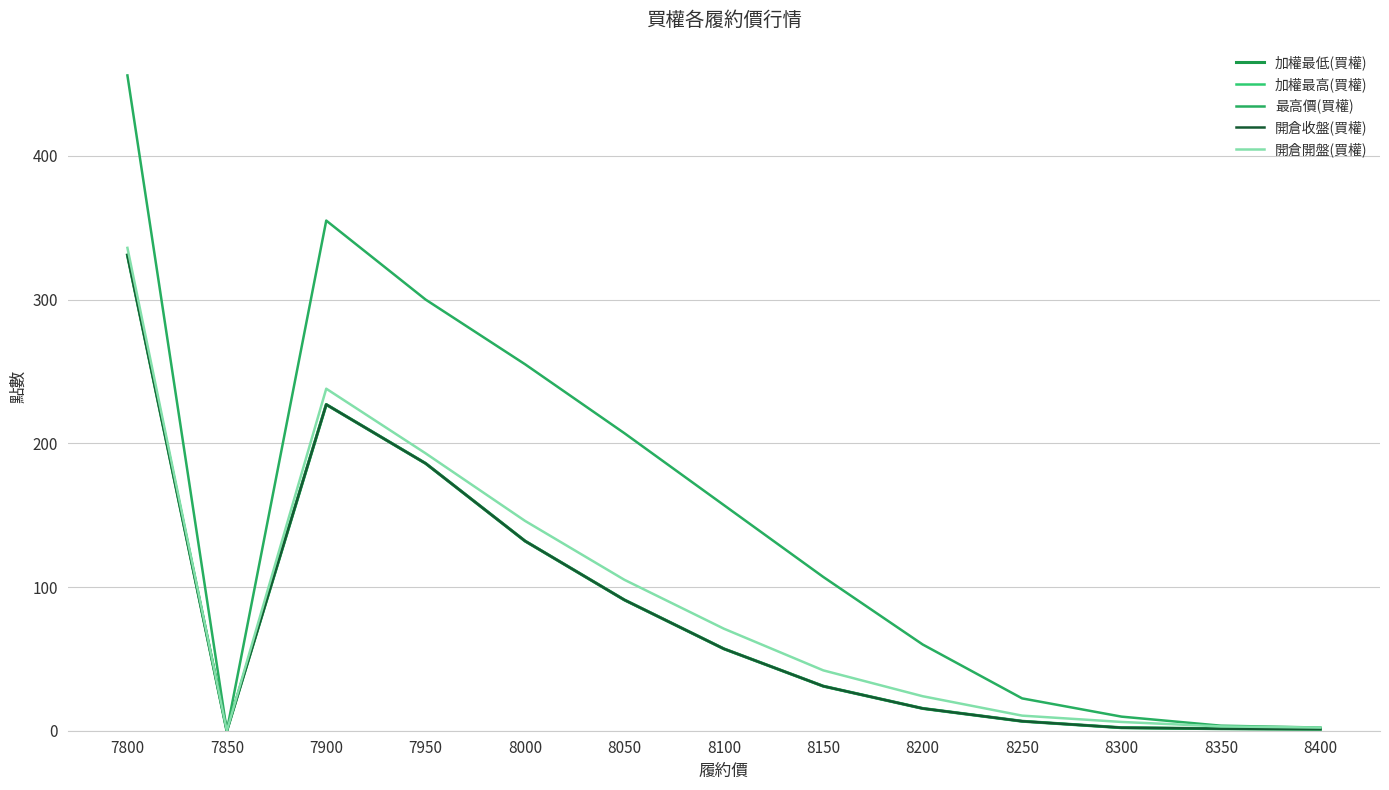

Is this an area chart (filled region under the line)?

No